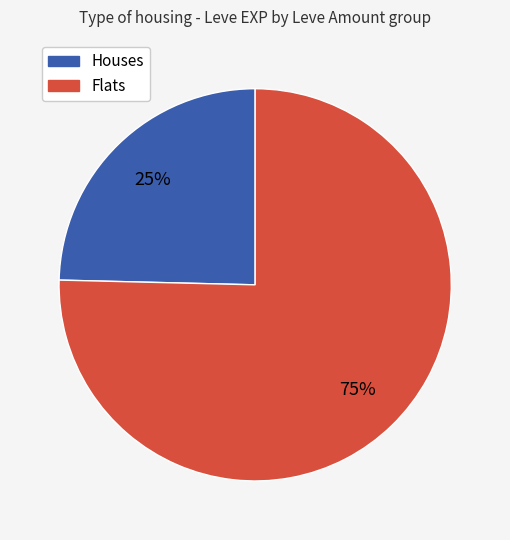

Is there a majority slice in this chart?

Yes